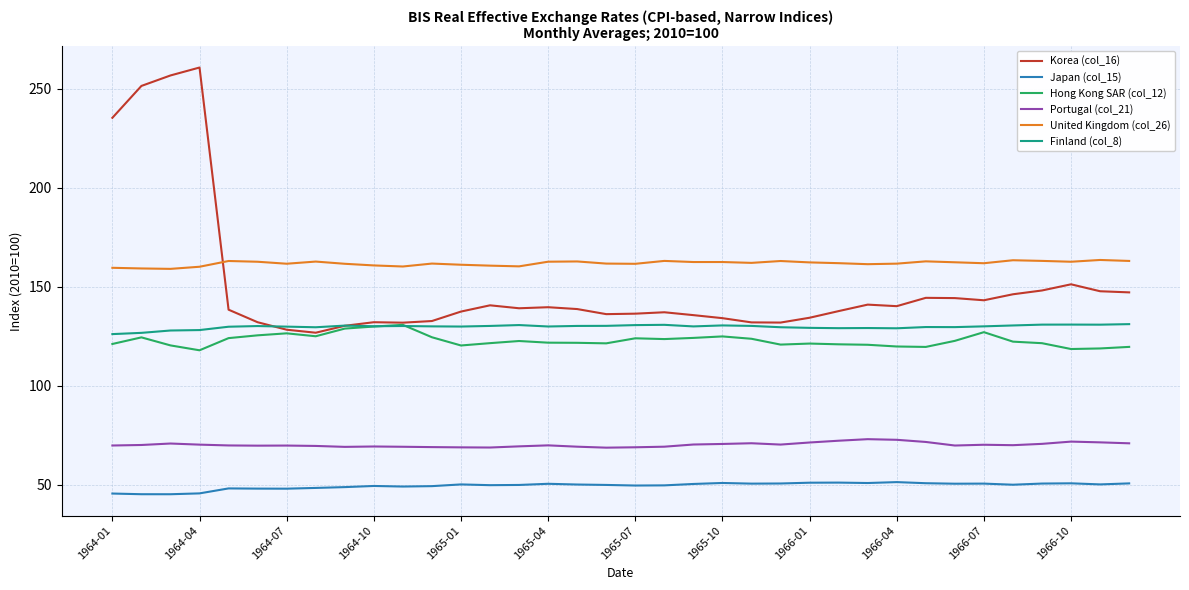

Does the chart have visible grid lines?

Yes